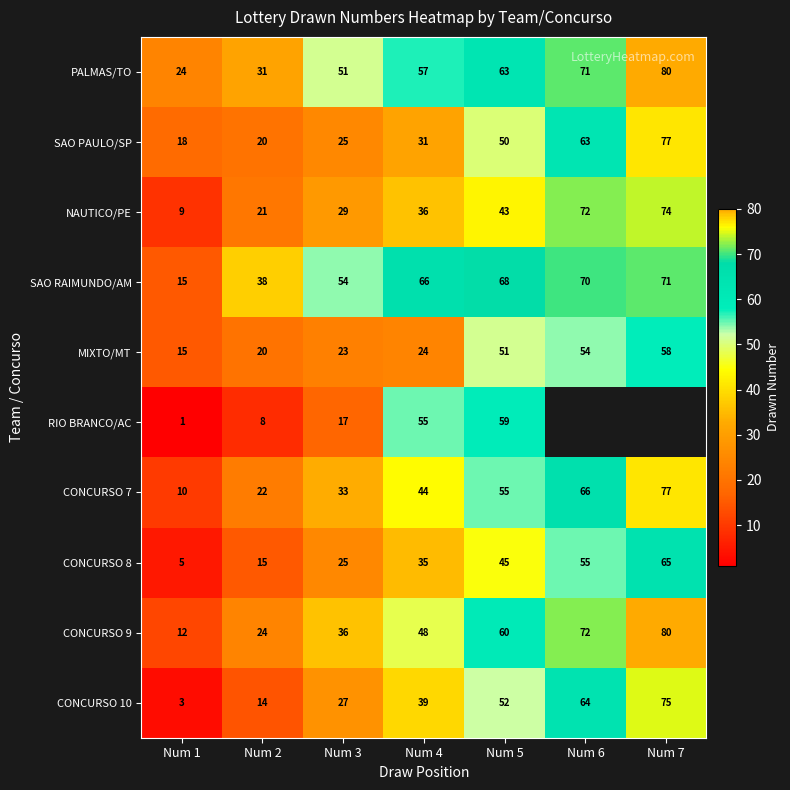

What is the spread (max minus min) of values at Num 4?

42